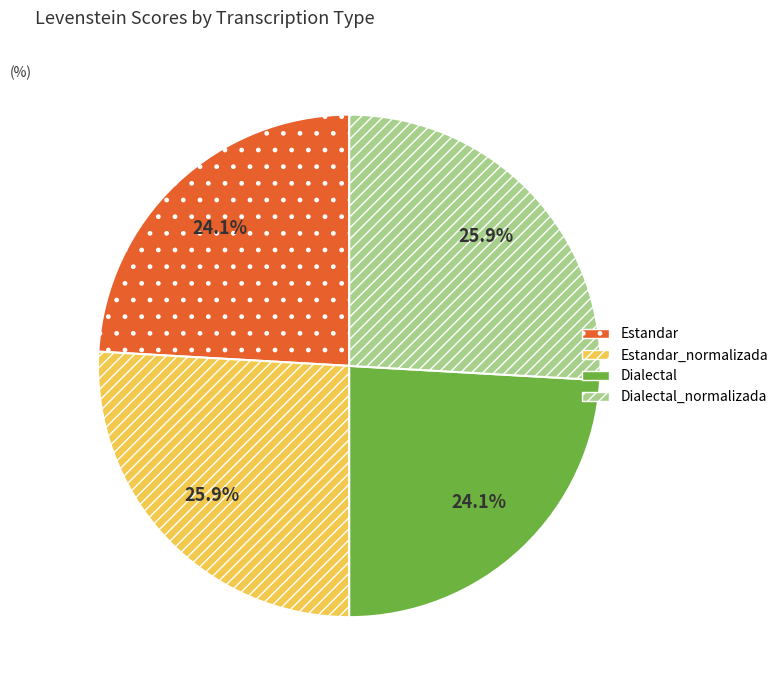

What percentage is the Dialectal slice, to the nearest percent?

24%